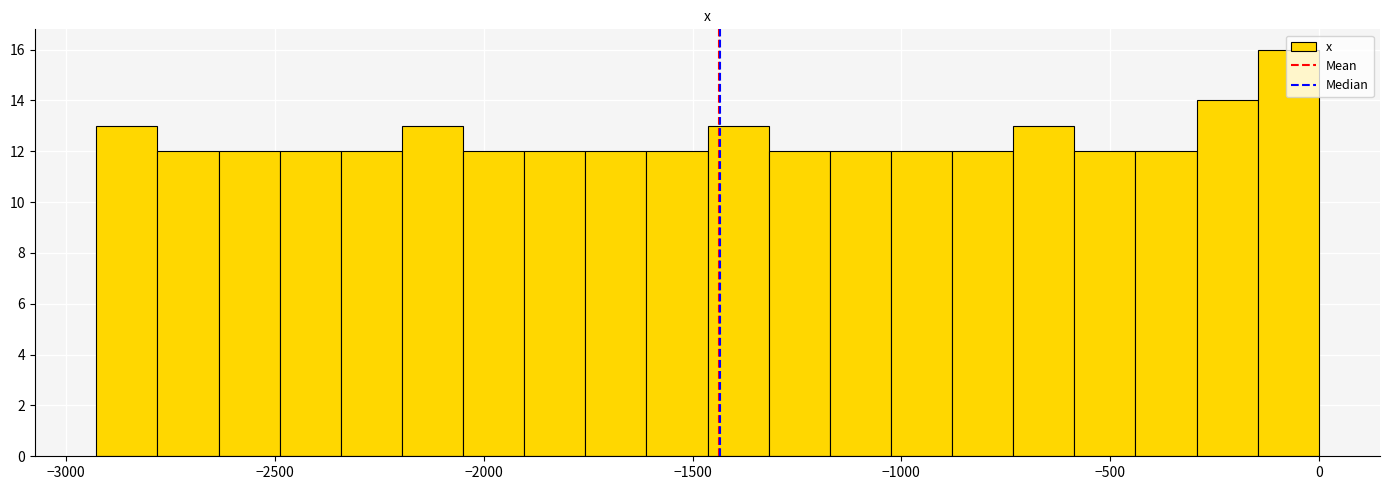

Around what value on the x-axis is the tallest bar? Give the approximate position of its centre, as read against the axis.

-50